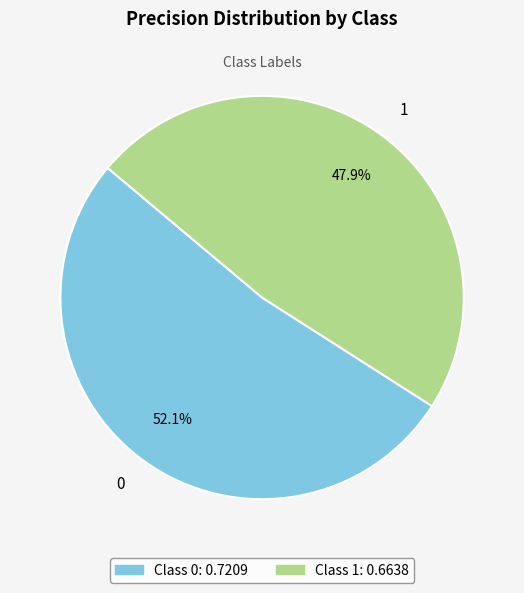

Is the sum of 1 and 0 greater than half?

Yes